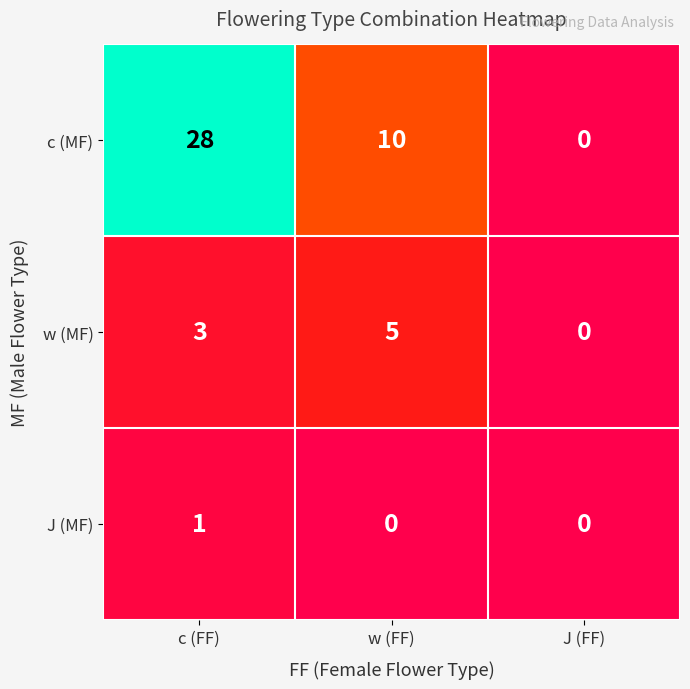

How many categories are shown in the chart?

3